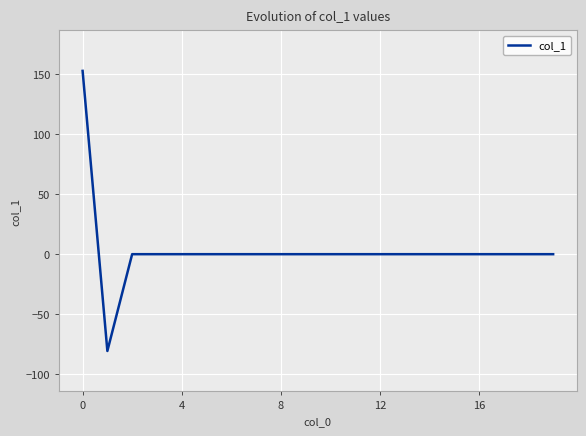

True or false: there are more than 2 points higher than both neighbors.

False